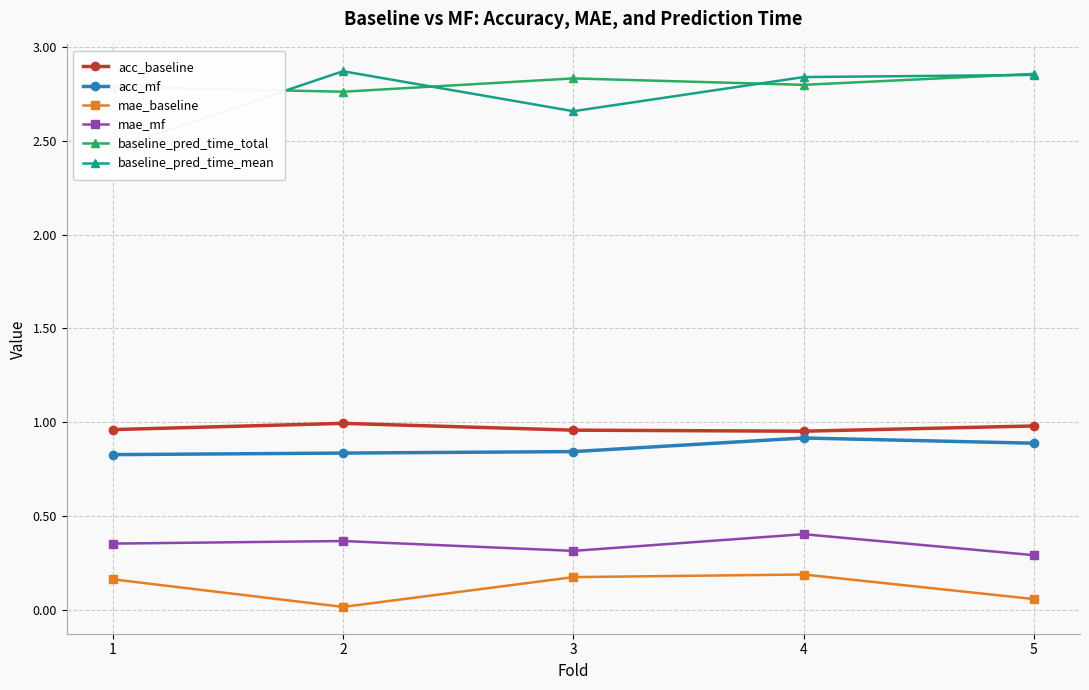

Which series has the widest spread of values?

baseline_pred_time_mean